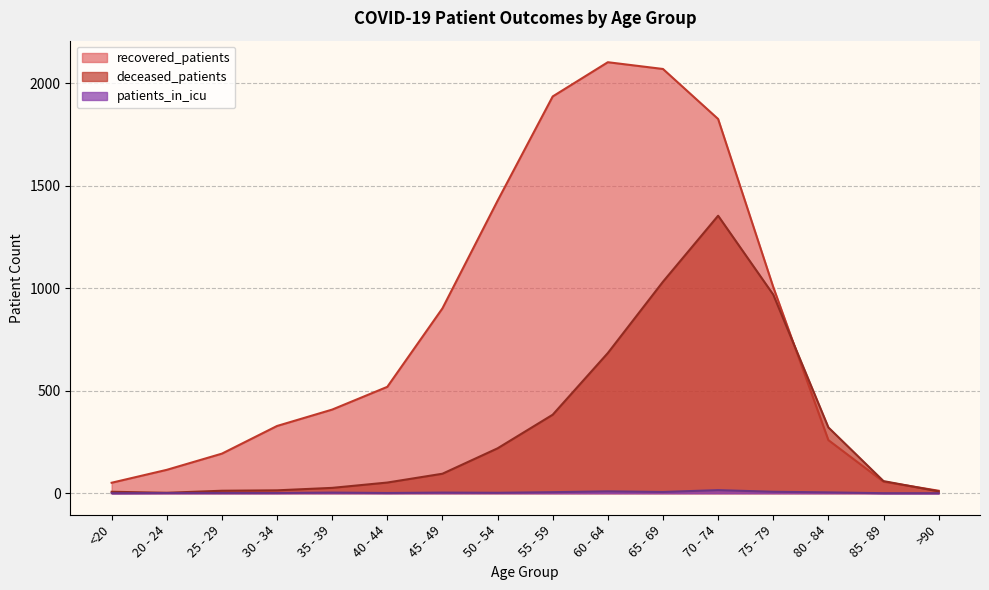

What is the label of the 1st point from the right?

>90